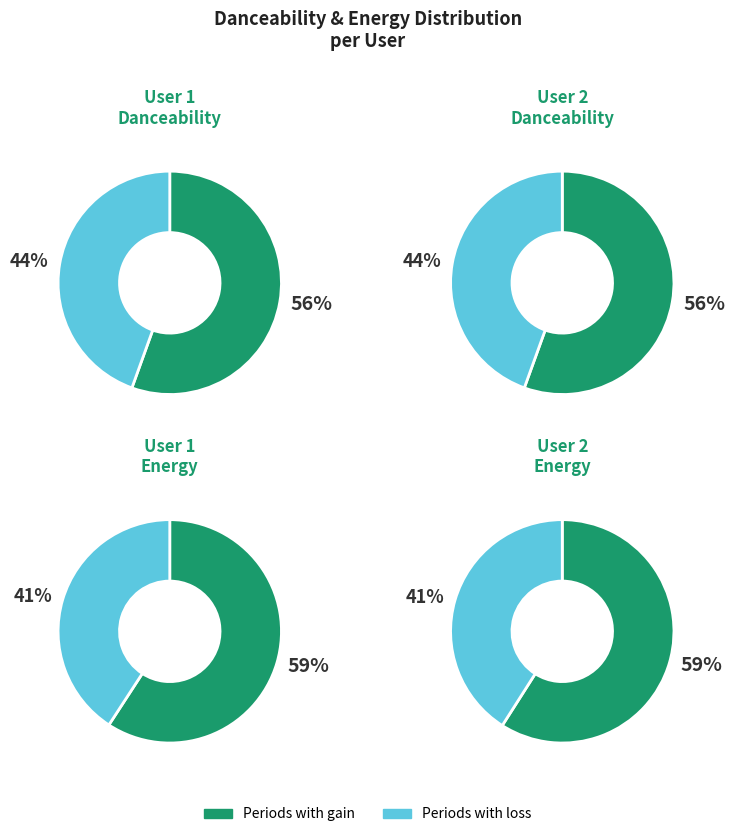

Do User 1 and User 2 together represent more than half of the pie?

Yes